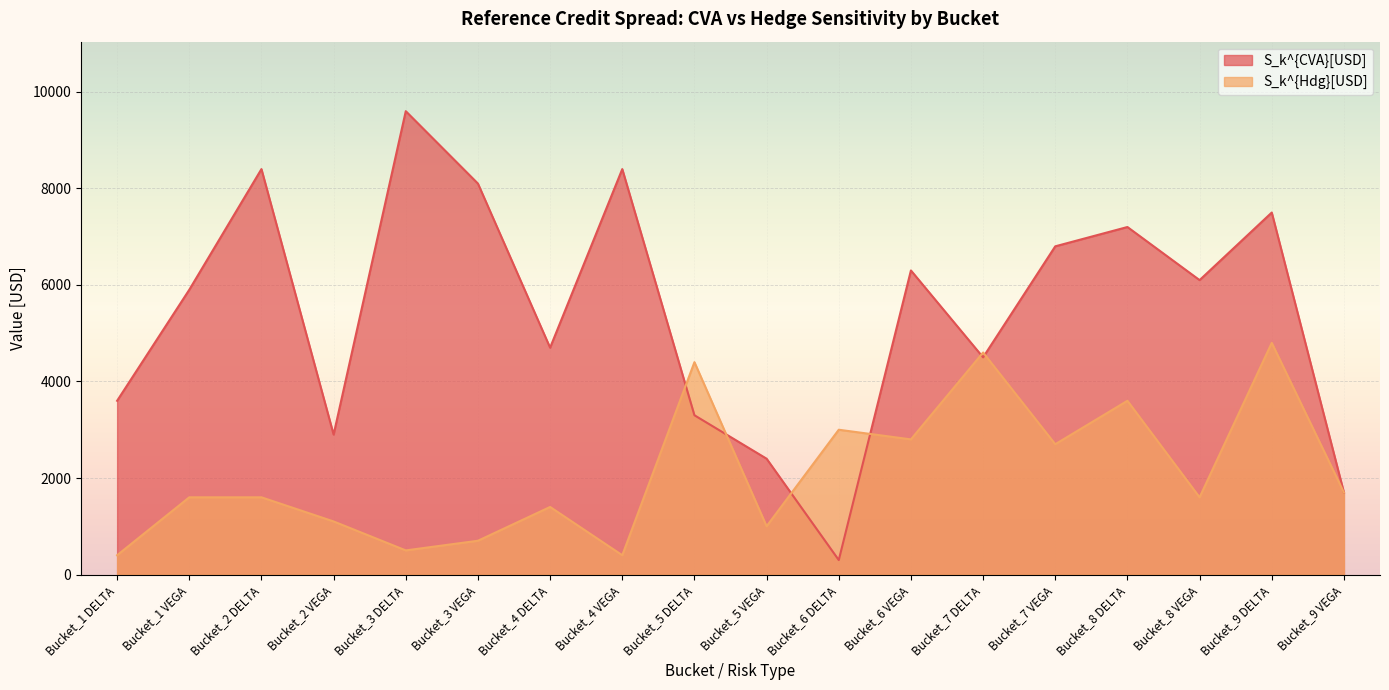

How many interior local peaks does the S_k^{CVA}[USD] series have?

6